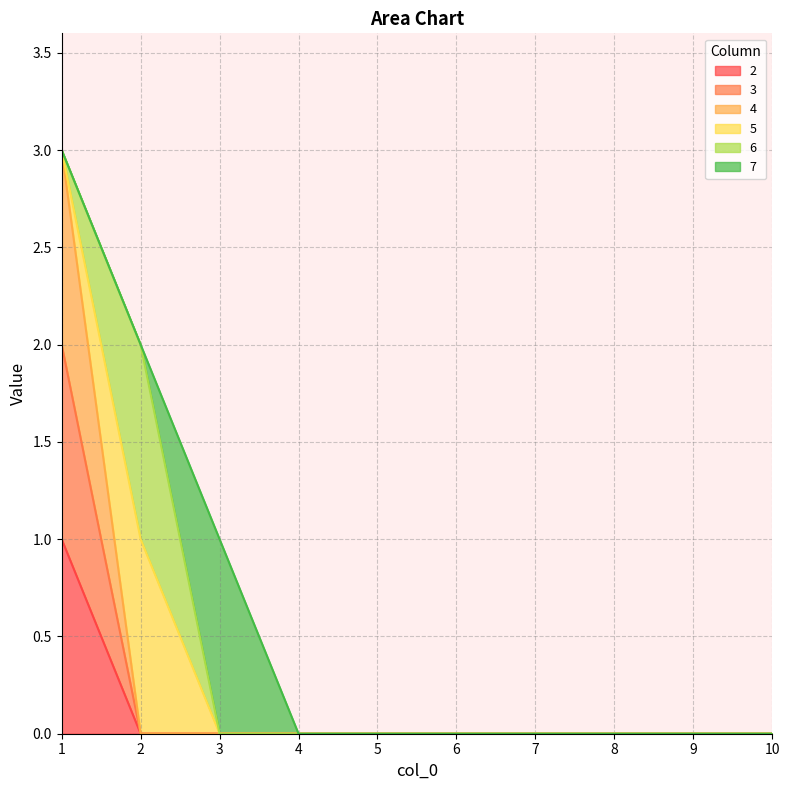

Which has a higher value, 7 or 1?

1